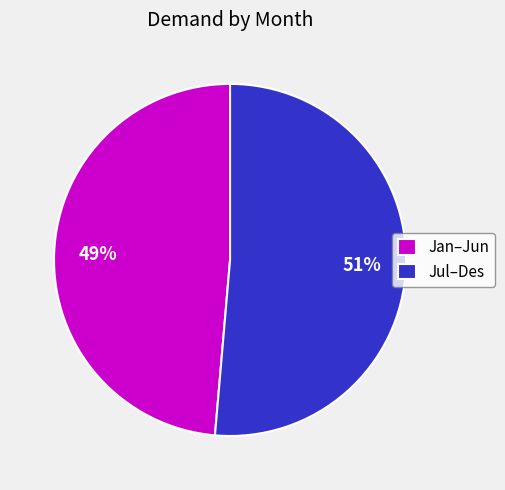

To the nearest percent, what percentage of the pie is Jul–Des?

51%